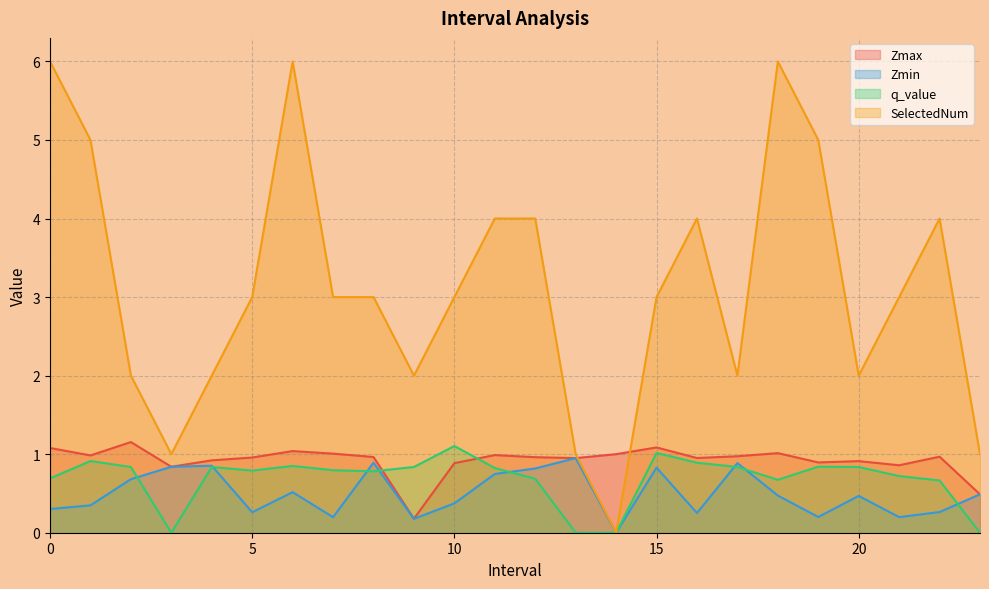

How many data points in q_value are above 0?

20